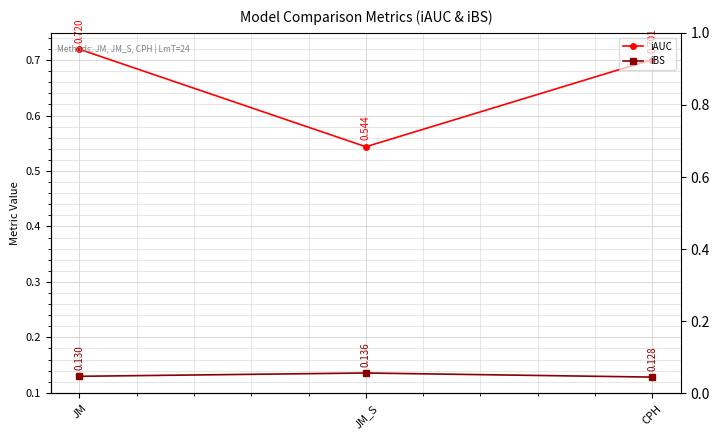

Where is iAUC nearest to the value 0?

JM_S